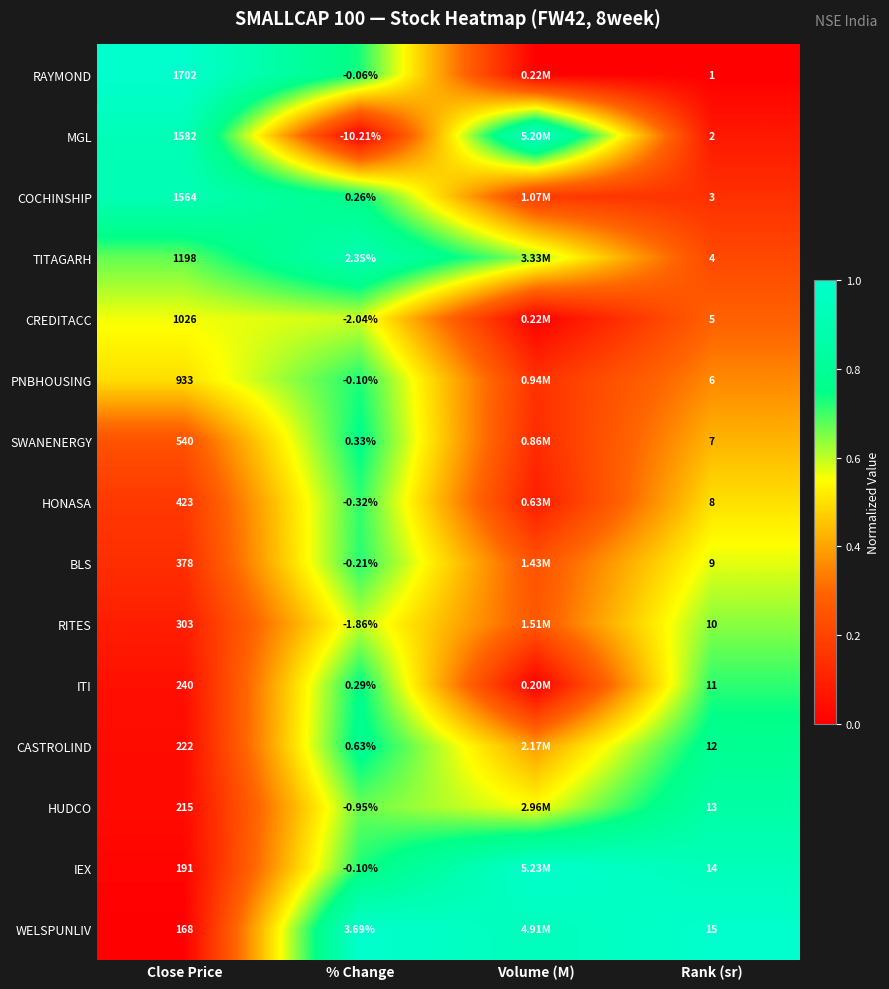

At Rank (sr), list the series in order from smallest to largest.

RAYMOND, MGL, COCHINSHIP, TITAGARH, CREDITACC, PNBHOUSING, SWANENERGY, HONASA, BLS, RITES, ITI, CASTROLIND, HUDCO, IEX, WELSPUNLIV